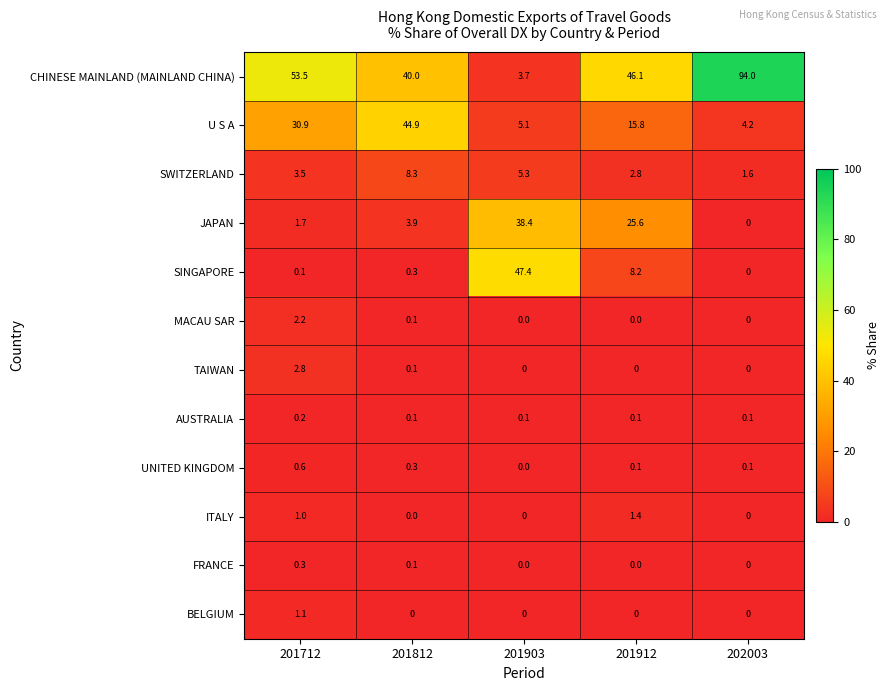

What is the sum of the MACAU SAR values at 201812 and 201712?

2.3